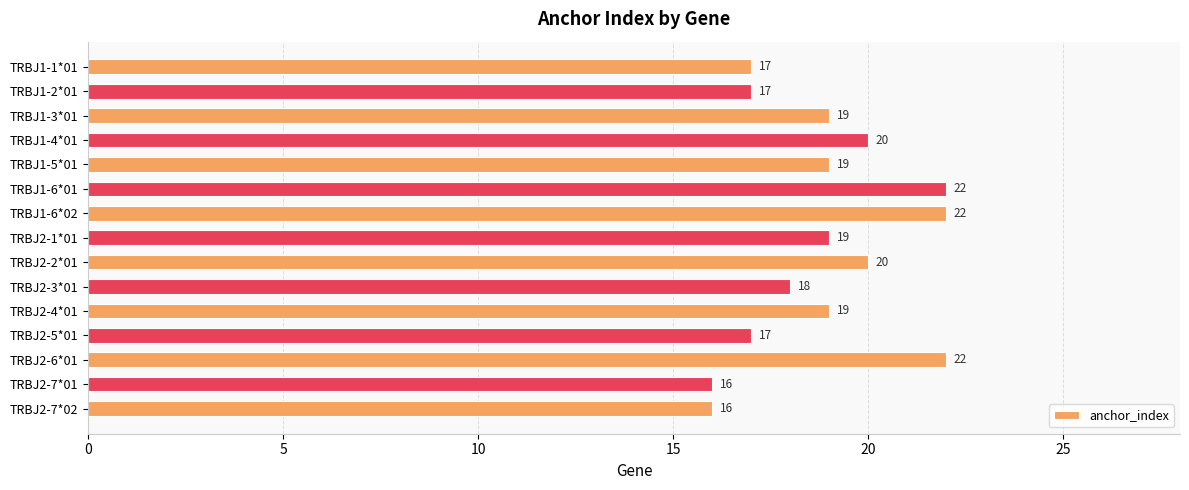

Reading top to bottom, extract all data points from this chart.

17	17	19	20	19	22	22	19	20	18	19	17	22	16	16